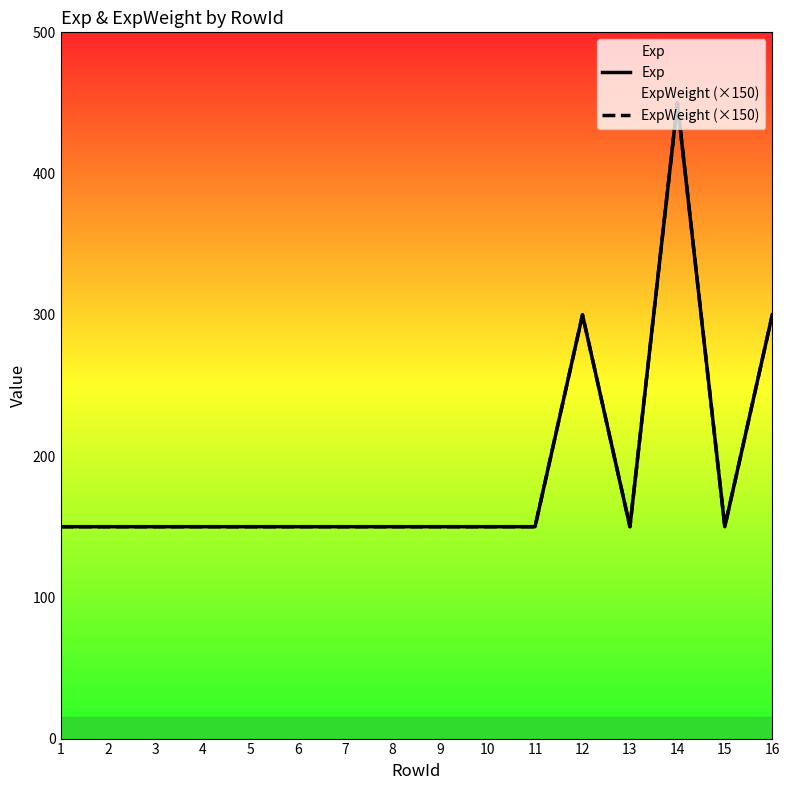

True or false: Exp has a value of 450 at 14.

True